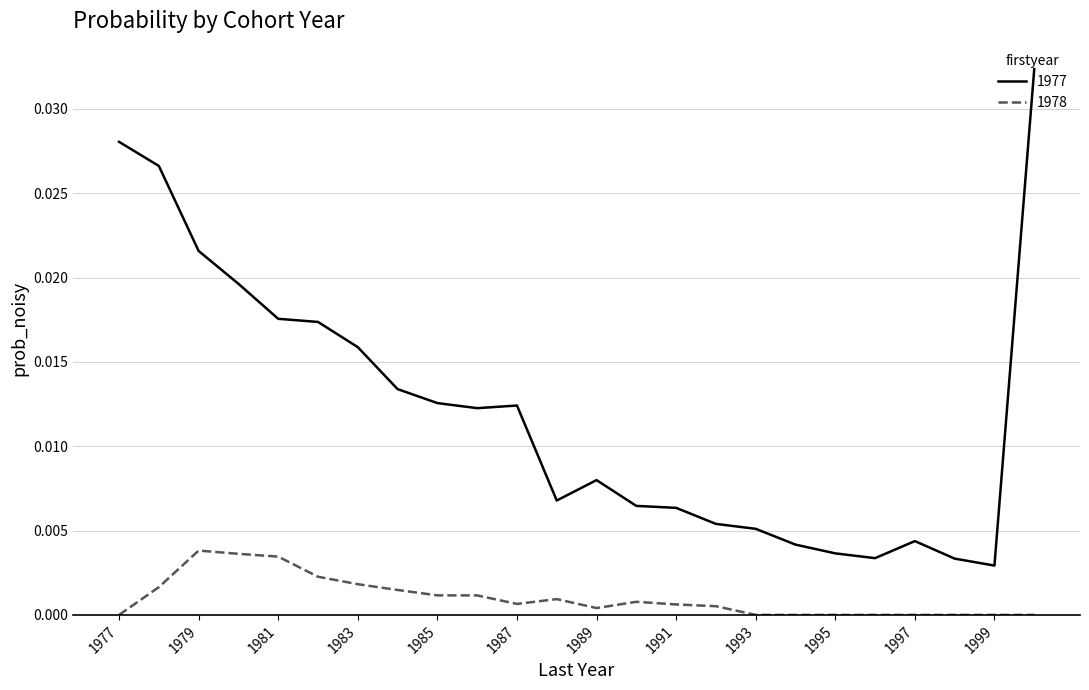

True or false: 1977 and 1978 intersect in this chart.

False